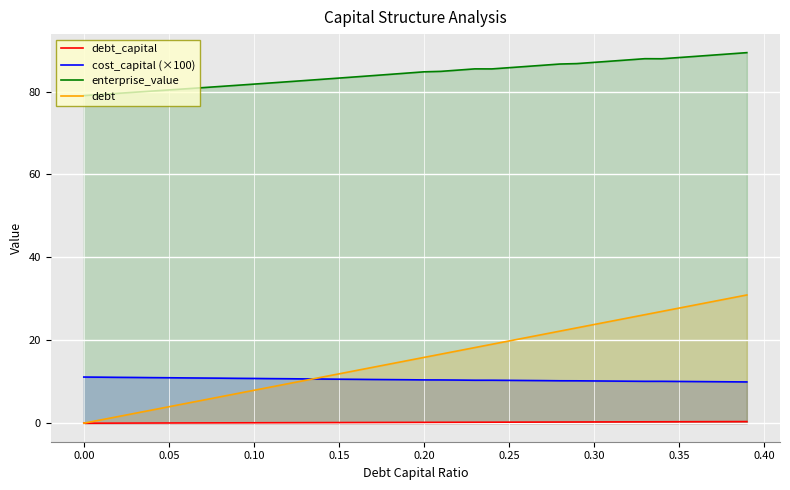

True or false: enterprise_value has more than 2 points higher than both neighbors.

False